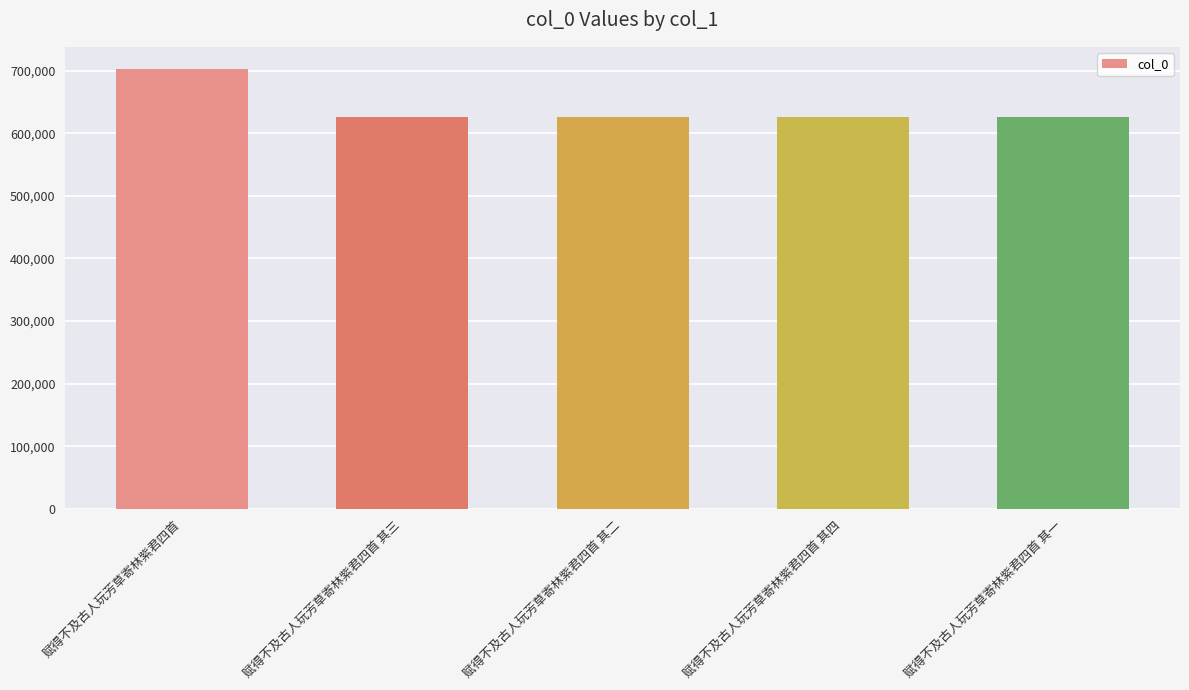

What is the label of the 4th bar from the right?

赋得不及古人玩芳草寄林紫君四首 其三